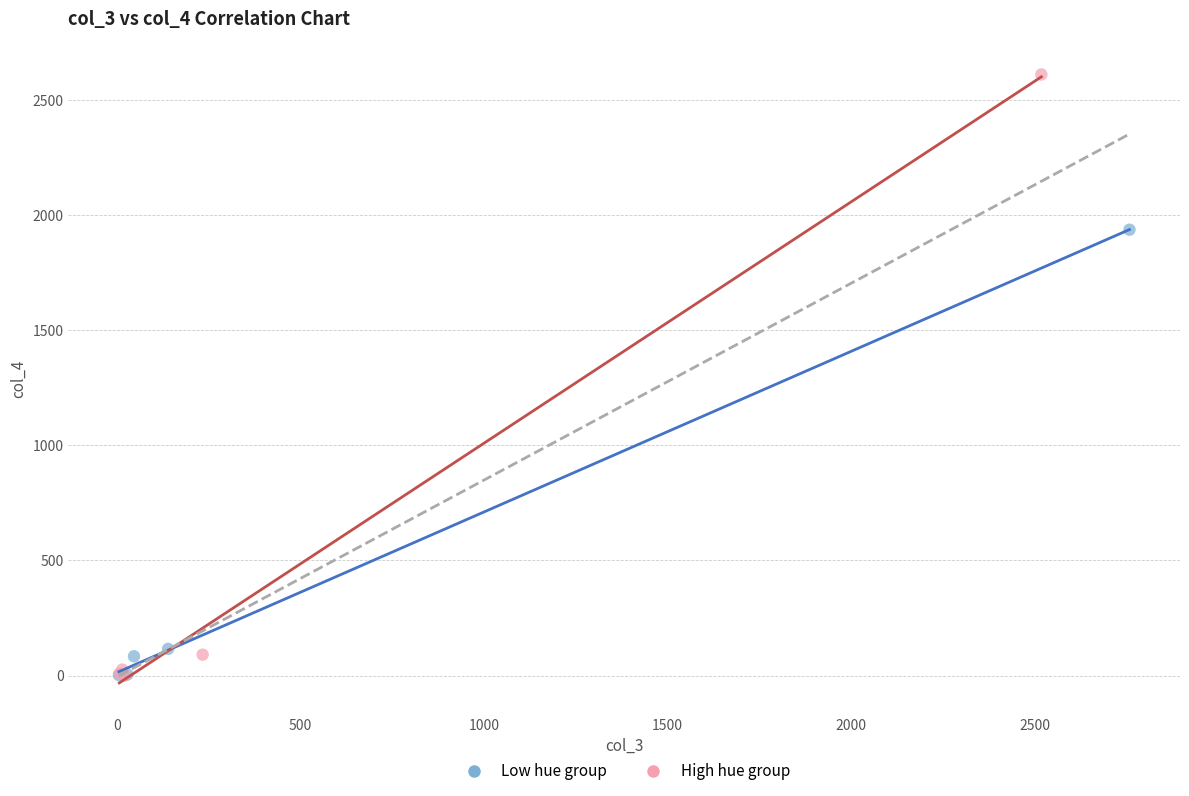

Which series has the widest spread of Y values?

High hue group